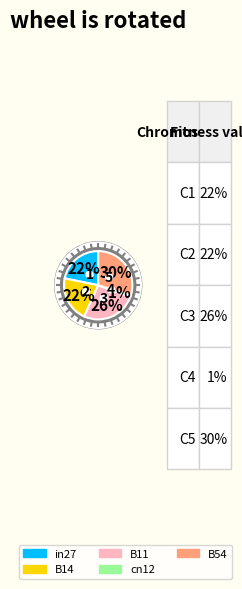

Combined, do B14 and B11 account for over 50%?

No